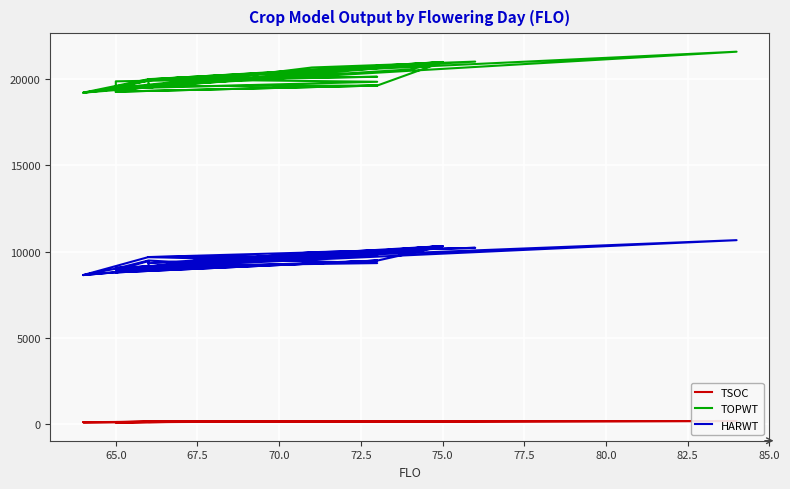

What is the greatest value displayed?

21600